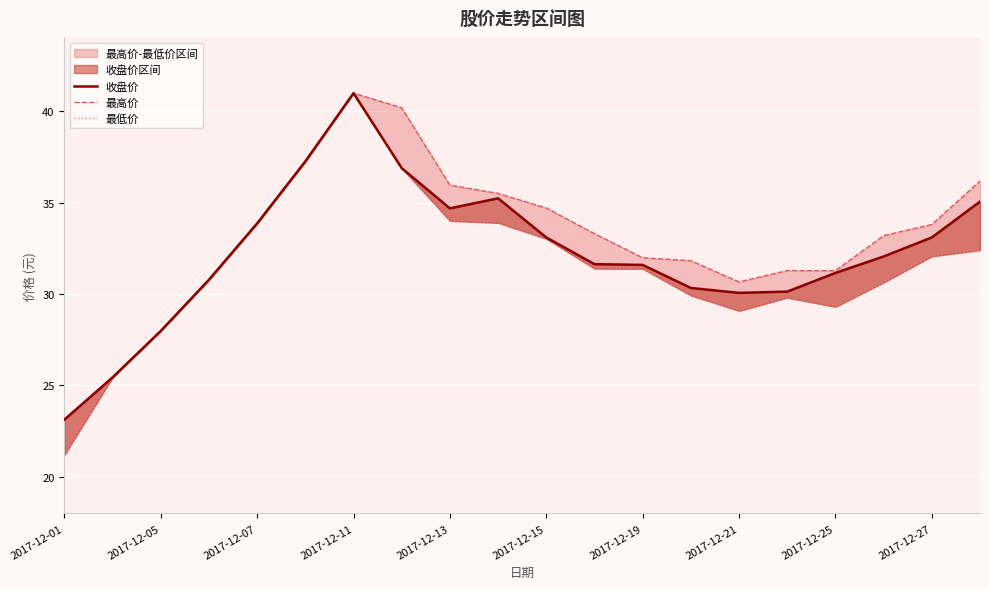

Between 2017-12-07 and 2017-12-19, which is larger?

2017-12-07